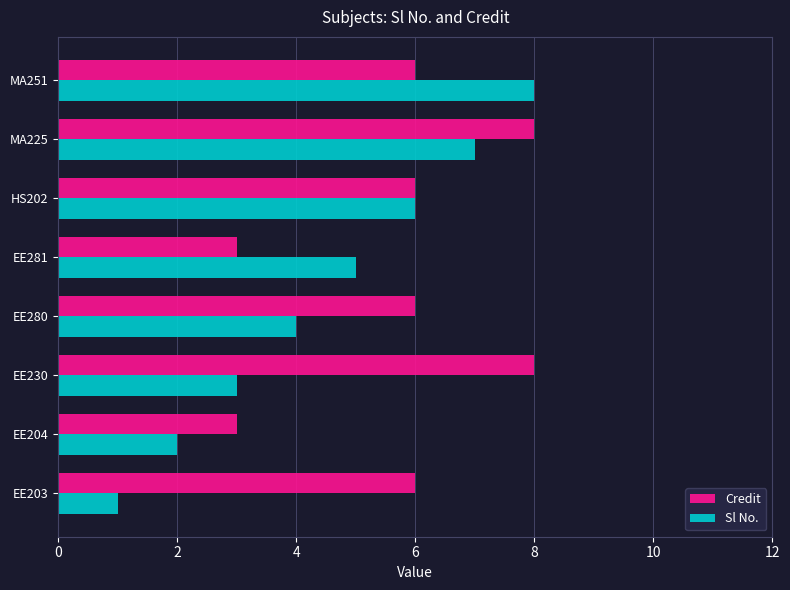

Count the number of data series in this chart.

2